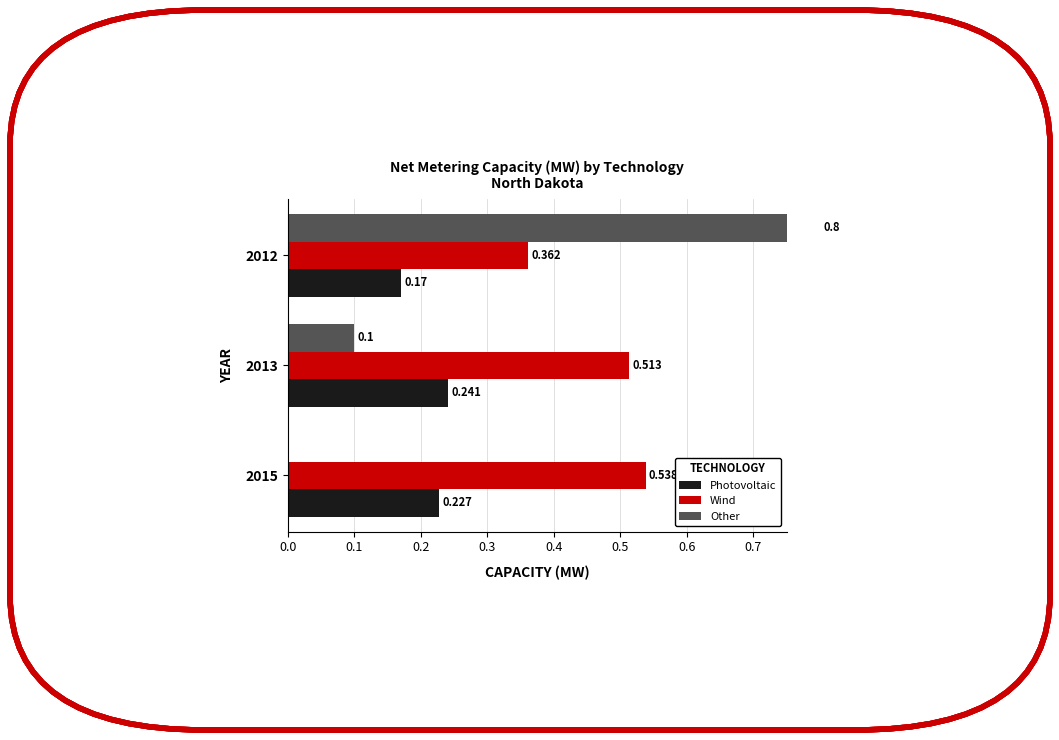

What is the label of the 1st bar from the right?

0.1